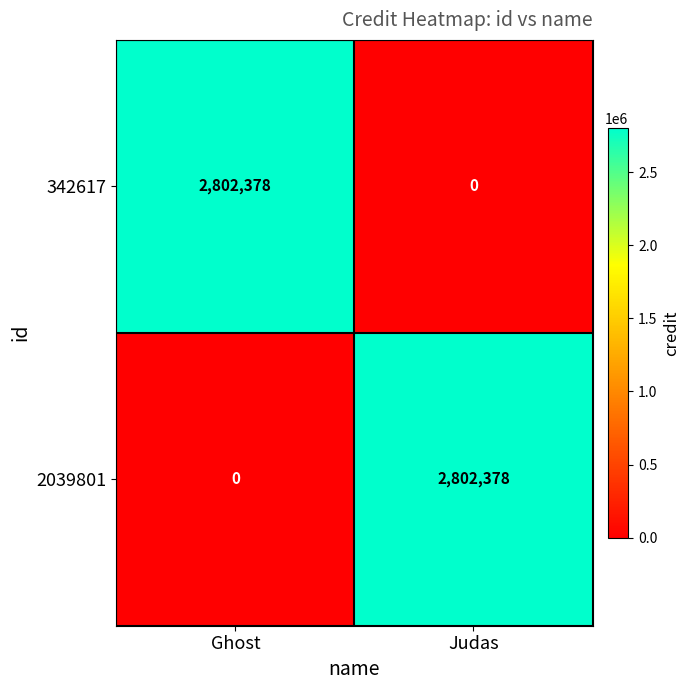

Reading left to right, what are all the values shown in this chart?

342617: 2802378	0
2039801: 0	2802378